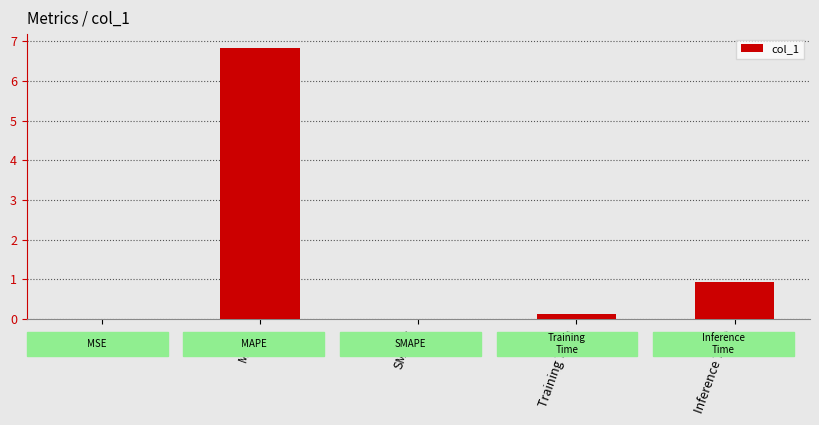

How many distinct data groups are displayed?

1